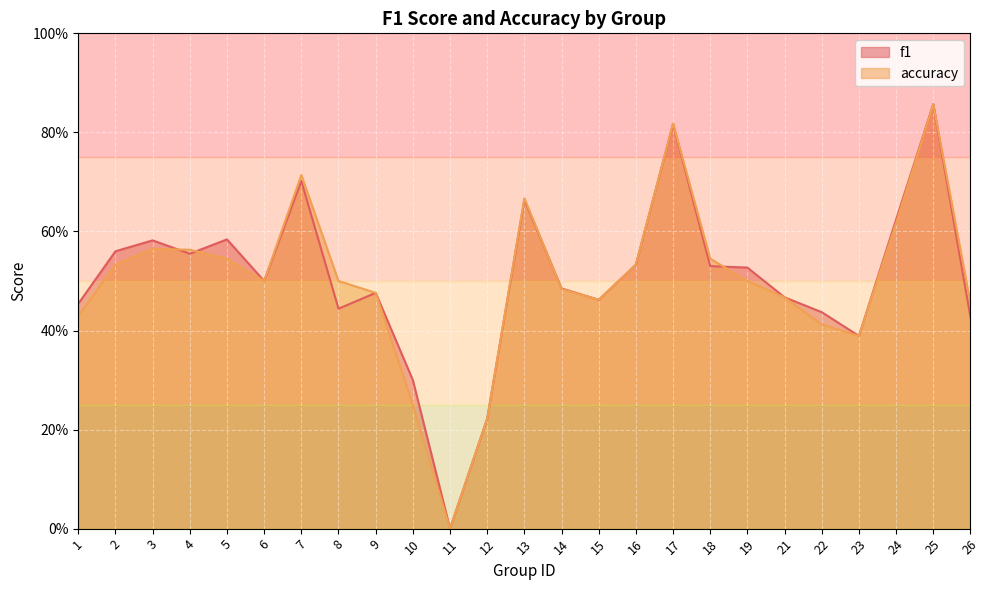

The value of accuracy at 21 is 0.6. True or false?

False